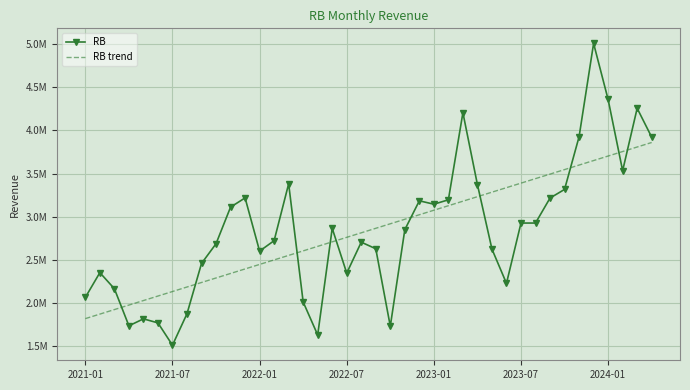

True or false: RB has more than 1 points higher than both neighbors.

True